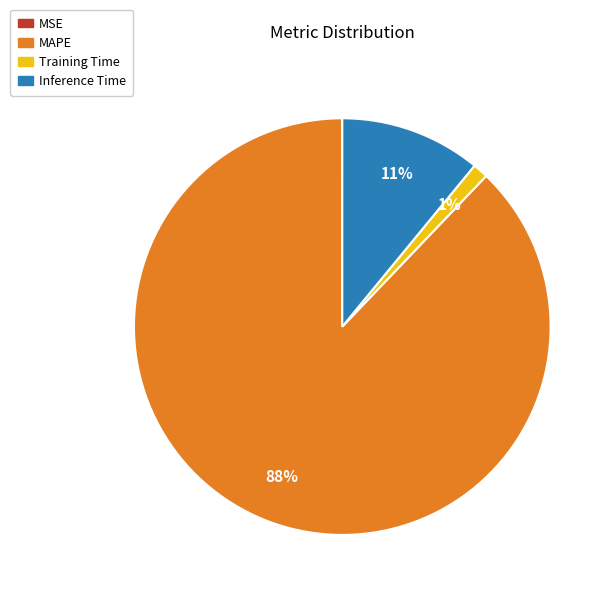

The MAPE slice represents 99% of the pie. True or false?

False